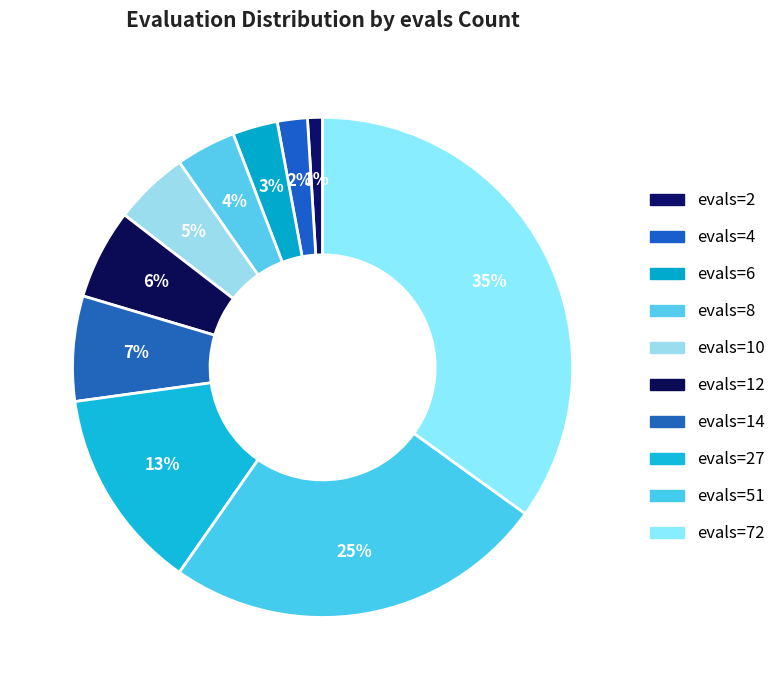

Count the number of slices in the pie.

10